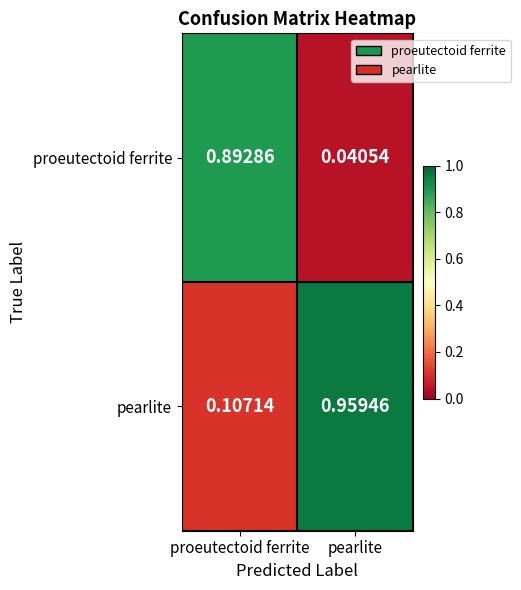

Which category has the highest value across all series?

pearlite